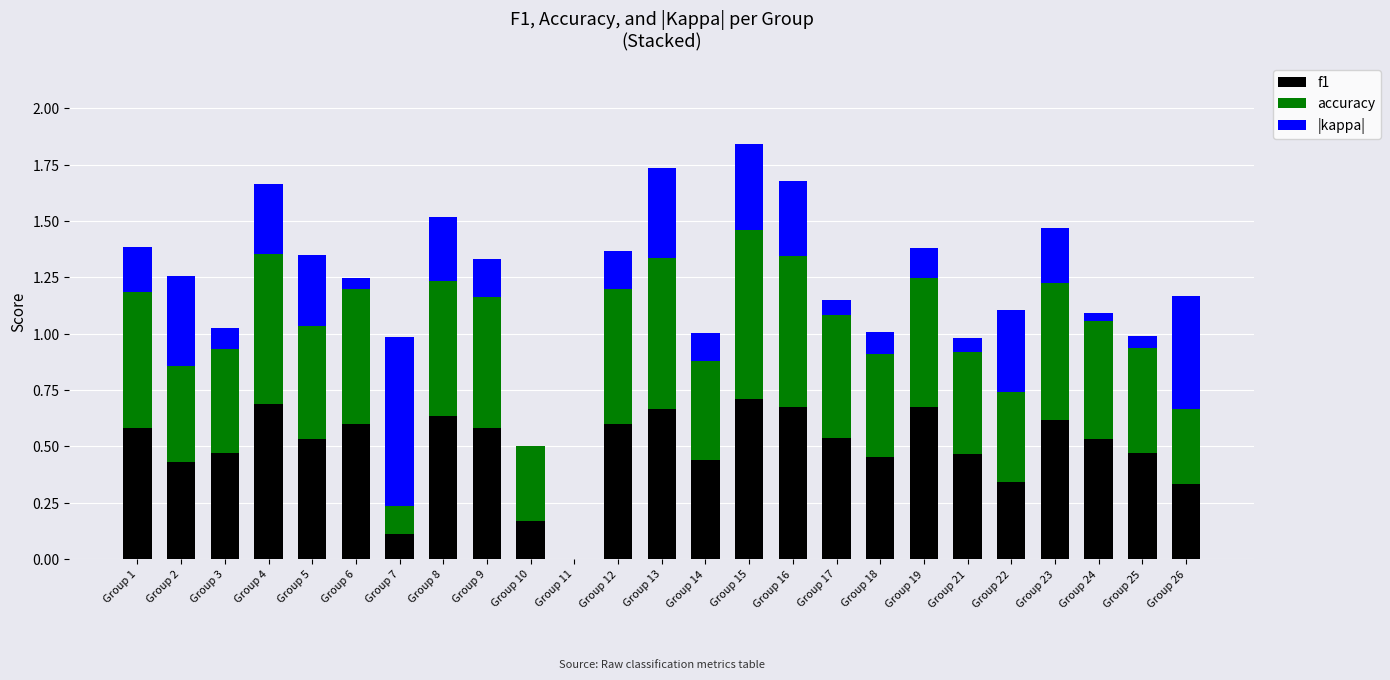

True or false: f1 has a value of 0.6 at Group 2.

False